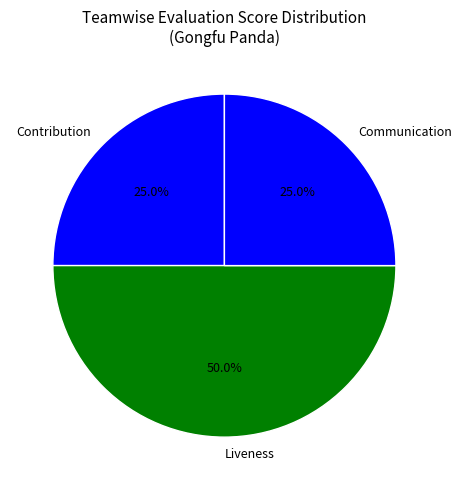

What is the total percentage of Contribution and Communication?

50.0%